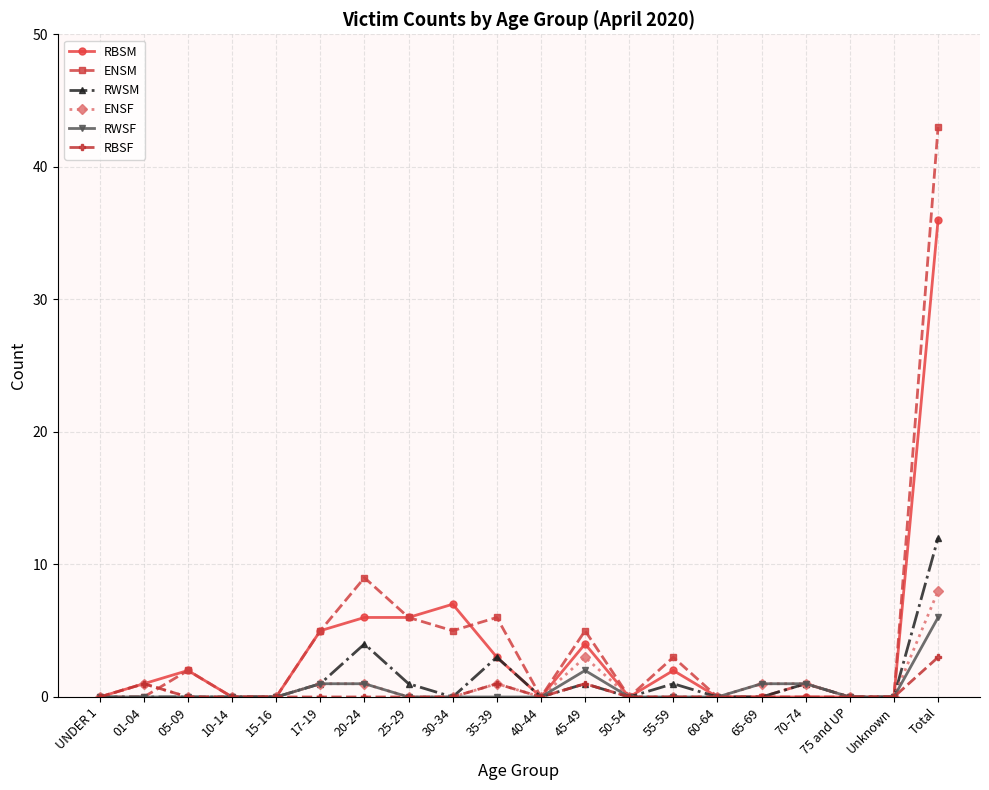

What is the sum of all ENSF values?

17